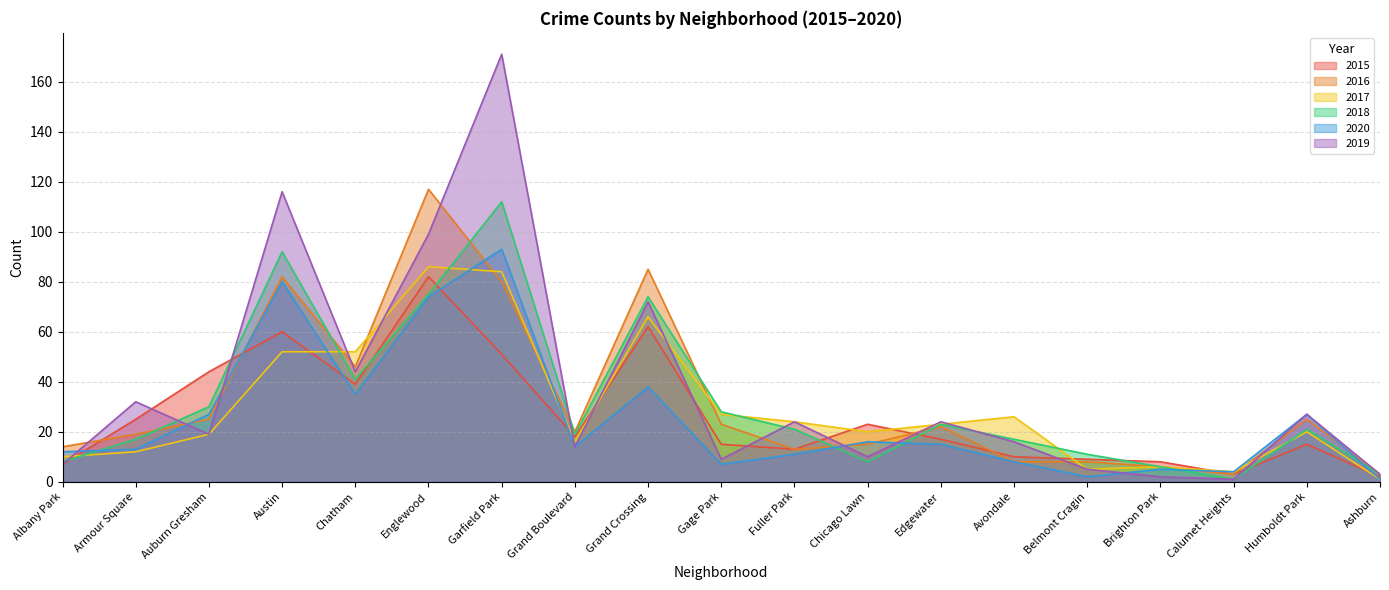

What is the sum of all 2020 values?

482